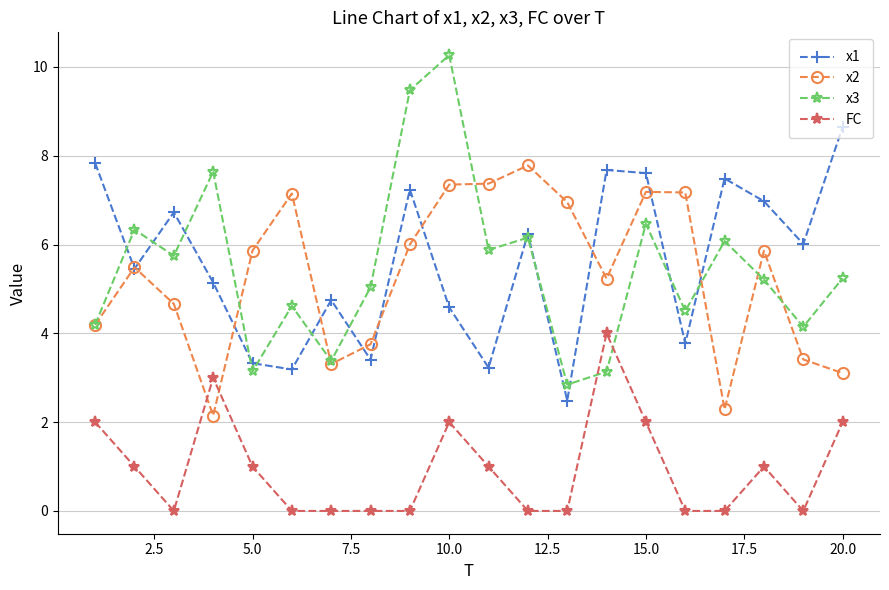

True or false: FC has more than 1 points higher than both neighbors.

True